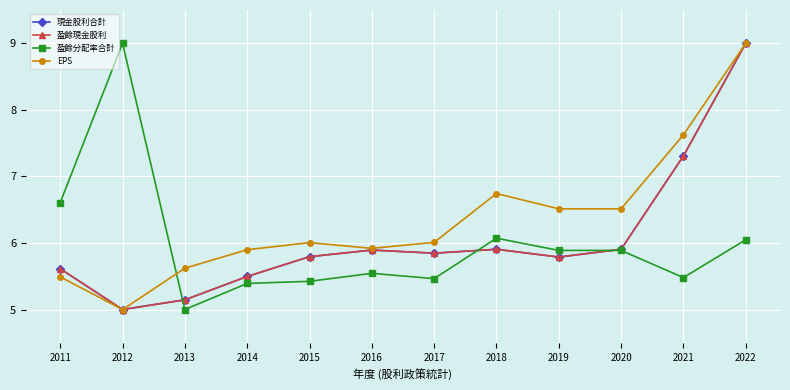

What is the value of the EPS point at the 3rd from the left?

5.6